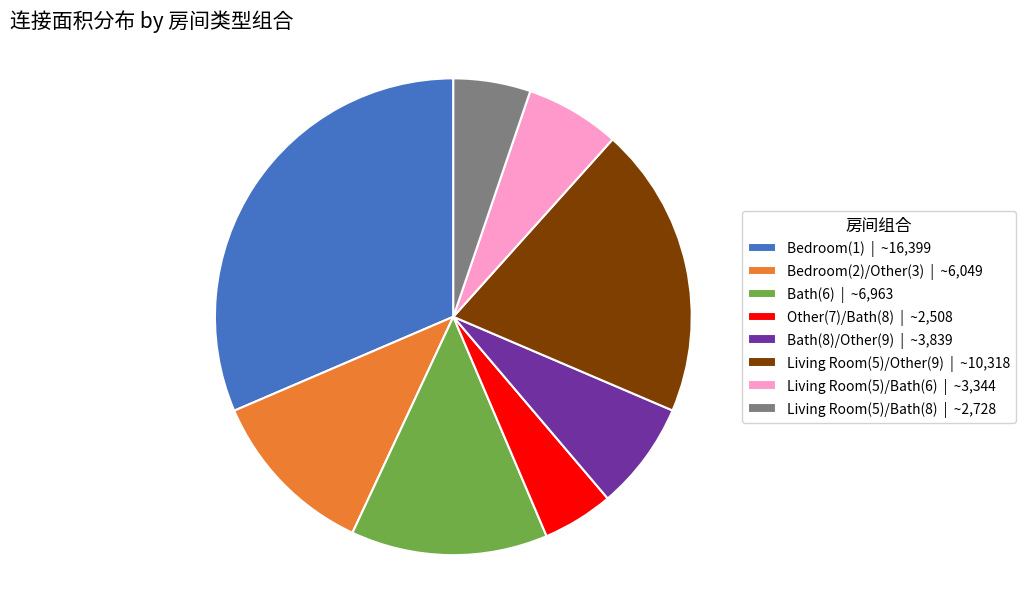

Which slice is the largest?

Bedroom(1) | ~16,399